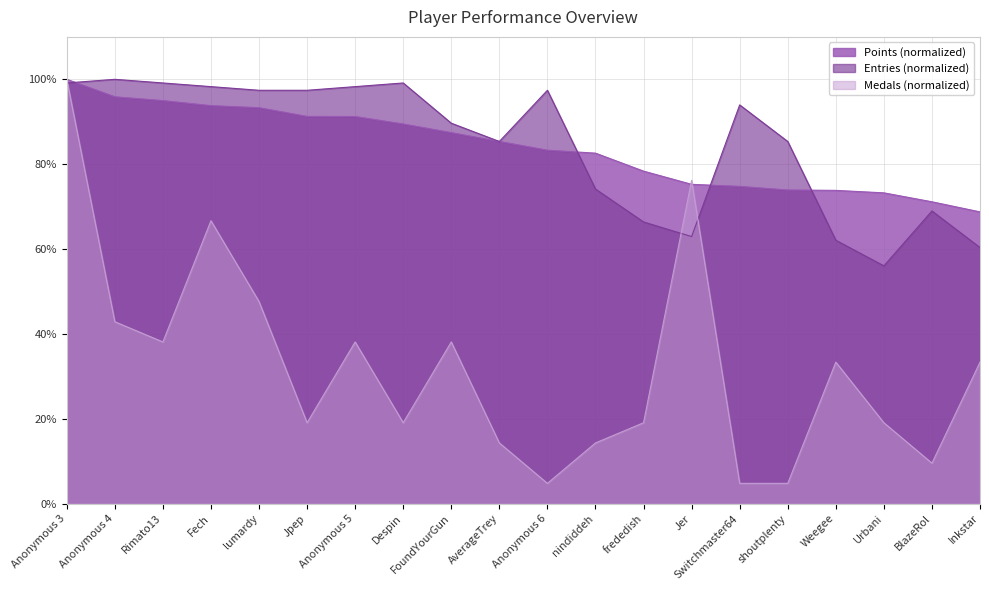

What is the value of the Medals point at the 17th from the left?

33.3